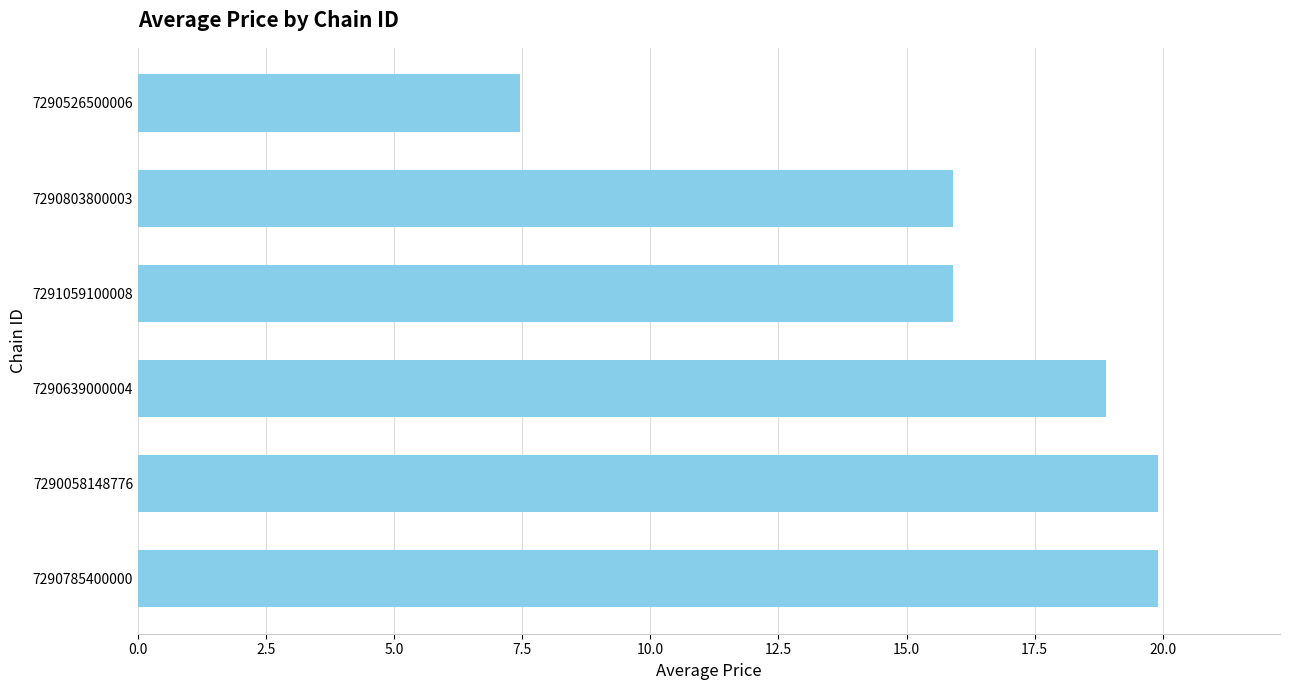

What is the smallest value displayed?

7.5